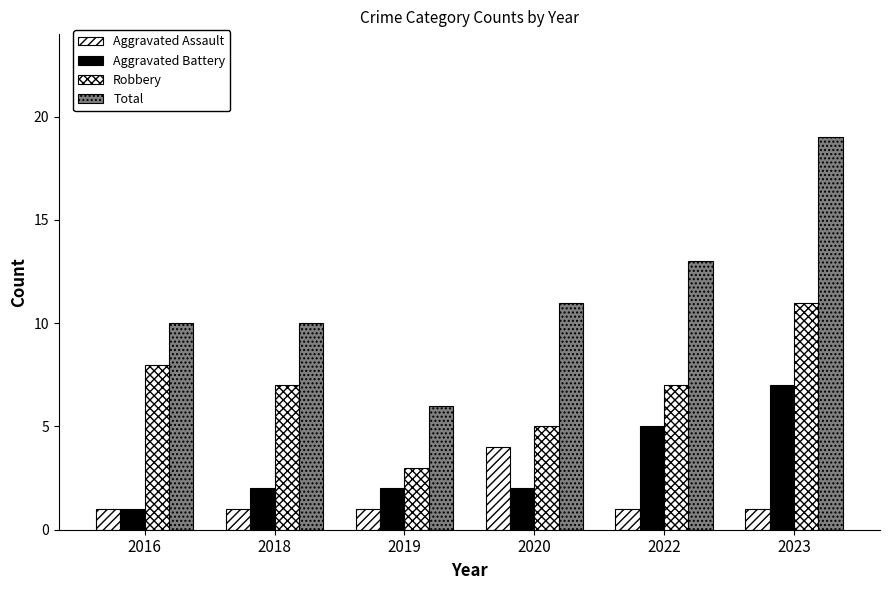

Is it true that Aggravated Battery equals 3 at 2019?

False